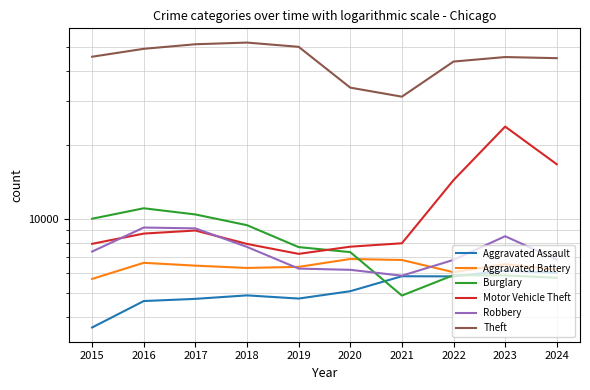

At which category is the sum across all series the highest?

2023